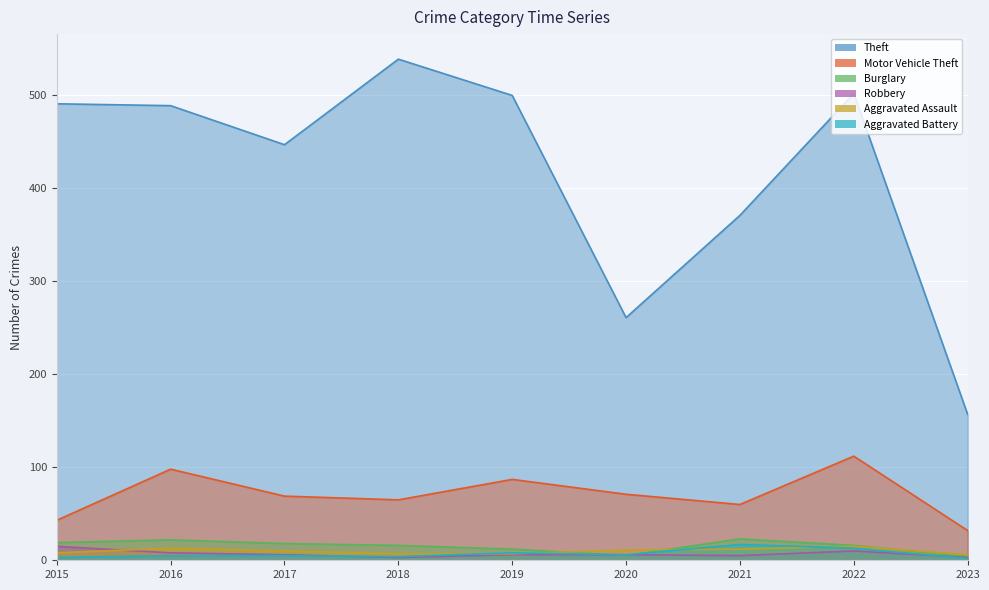

Reading left to right, list all the values displayed in this chart.

Theft: 491	489	447	539	500	261	371	502	157
Motor Vehicle Theft: 43	98	69	65	87	71	60	112	32
Burglary: 19	22	18	16	12	5	23	16	4
Robbery: 15	8	6	3	6	6	5	10	3
Aggravated Assault: 8	13	10	7	7	11	12	15	6
Aggravated Battery: 3	5	5	4	8	6	17	13	2